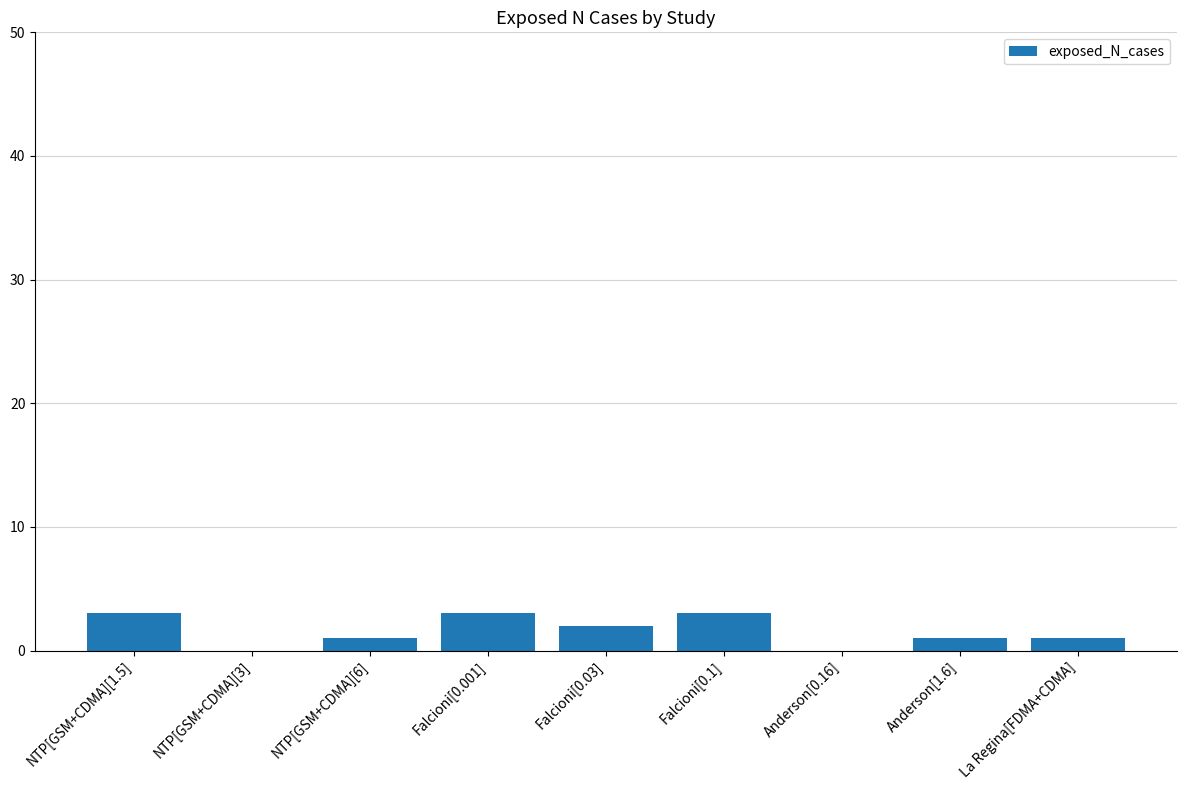

Is it true that the value at Falcioni[0.1] is 3?

True